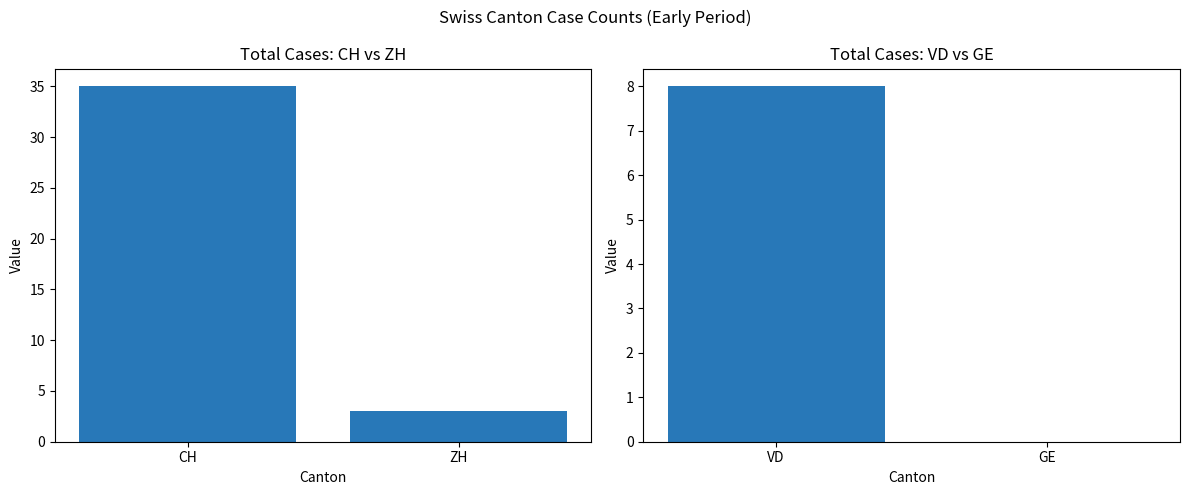

At which category is the sum across all series the highest?

CH